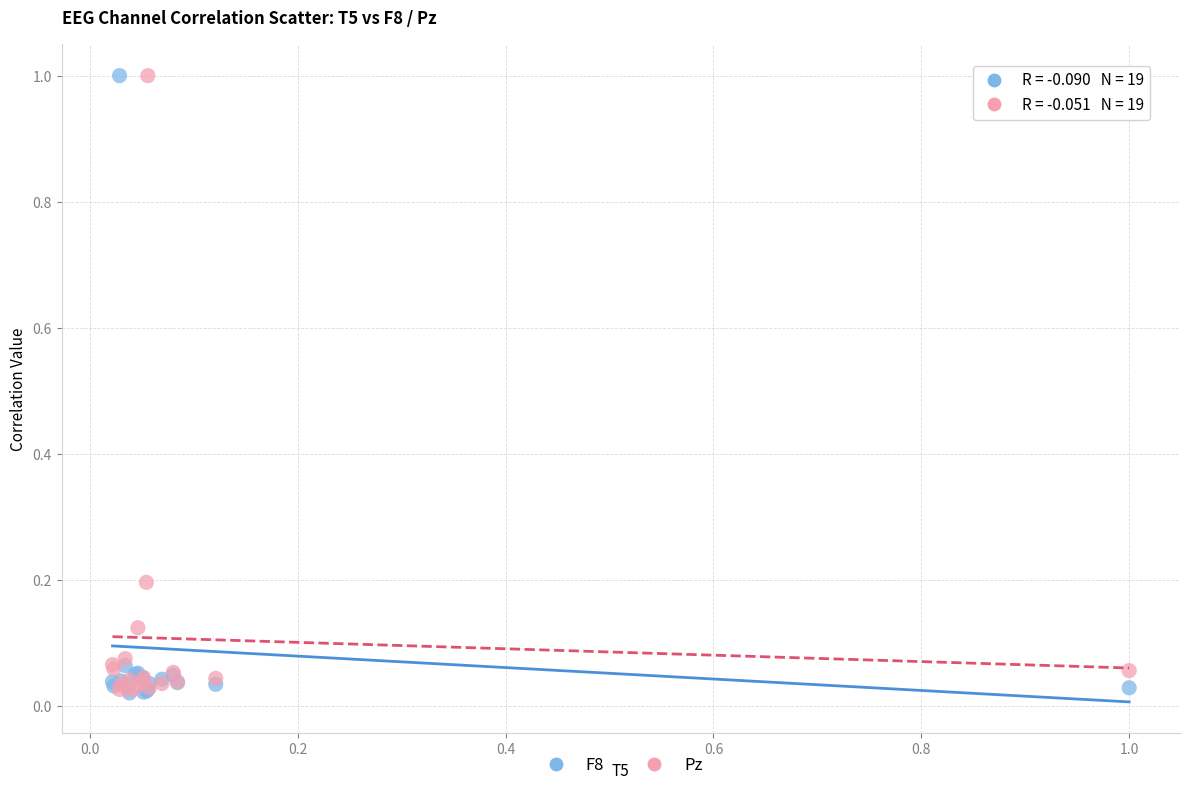

What are all the series names shown in the legend?

F8, Pz